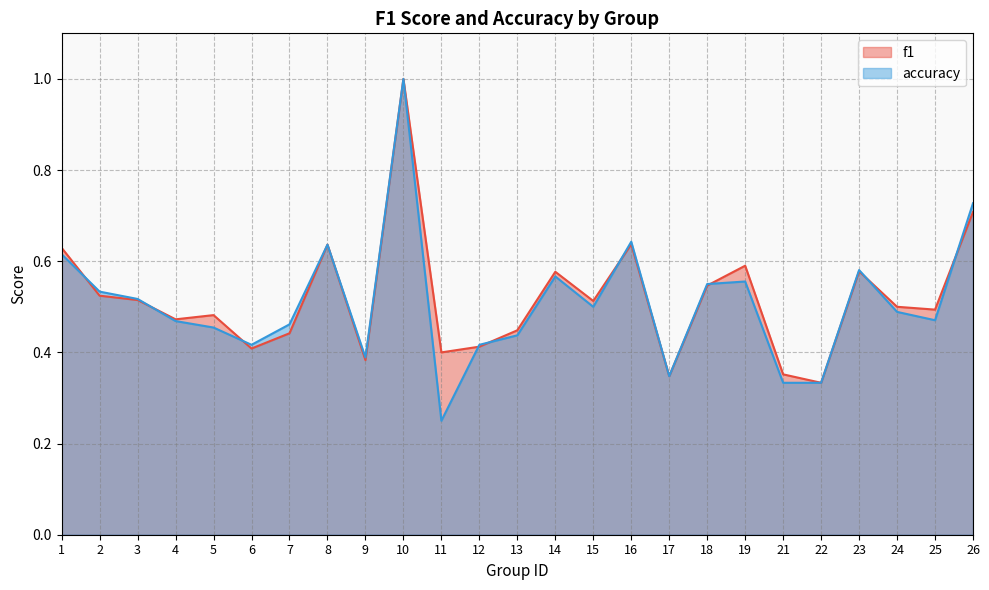

The f1 series shows 0.5 at 24. True or false?

True